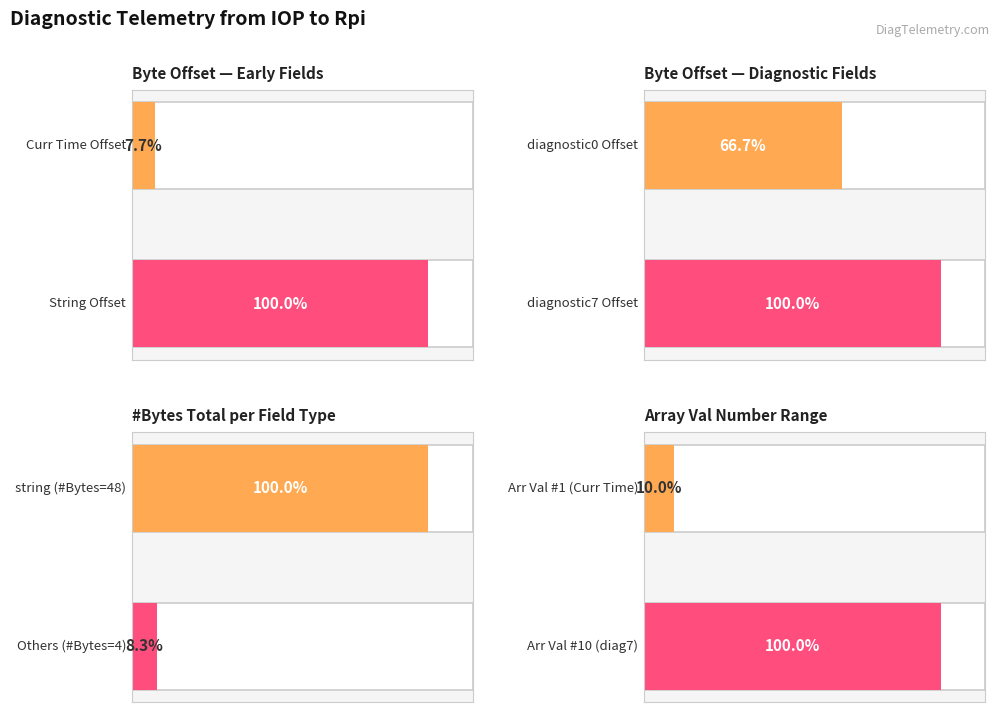

Which series has the largest total across all categories?

Byte Offset